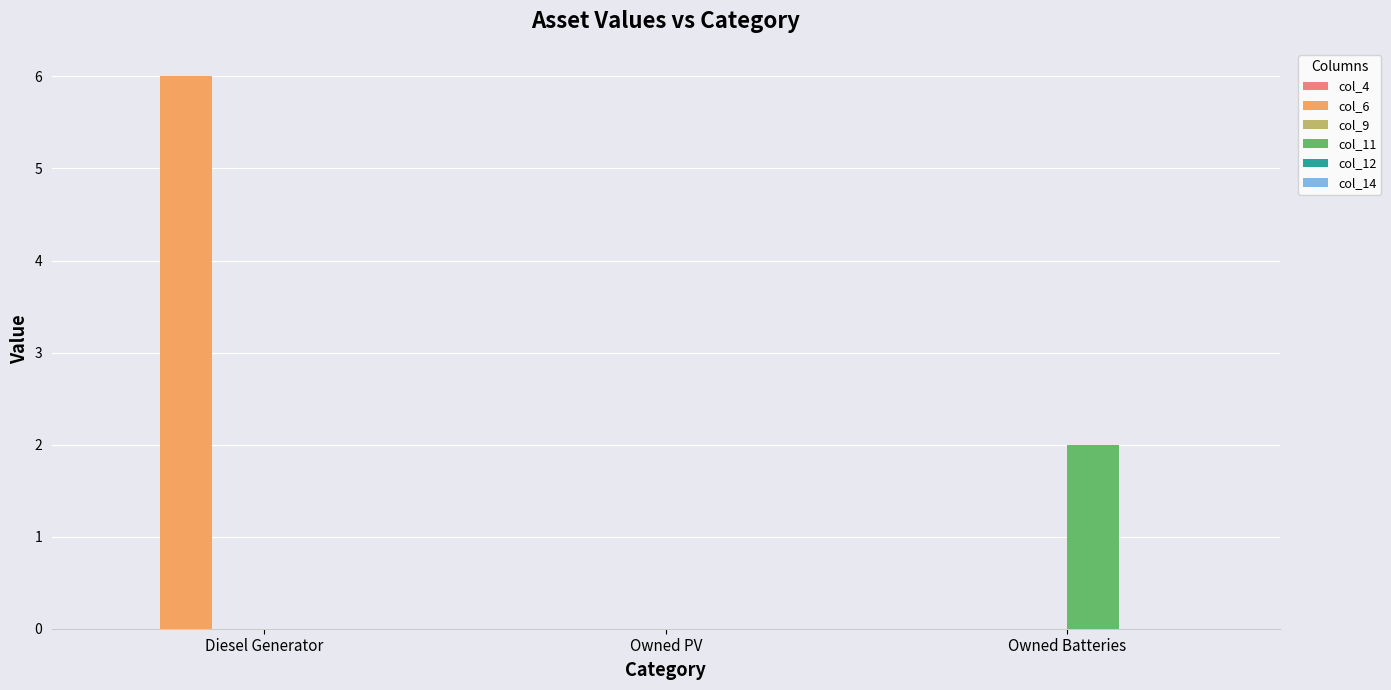

The col_11 series shows 0 at Diesel Generator. True or false?

True